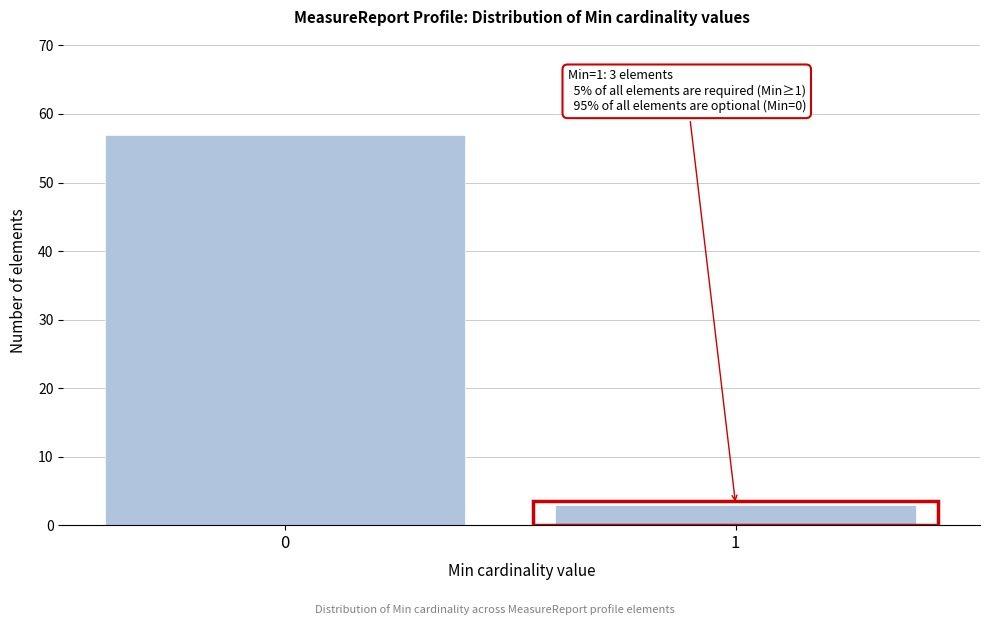

Reading right to left, extract all data points from this chart.

1=3	0=57